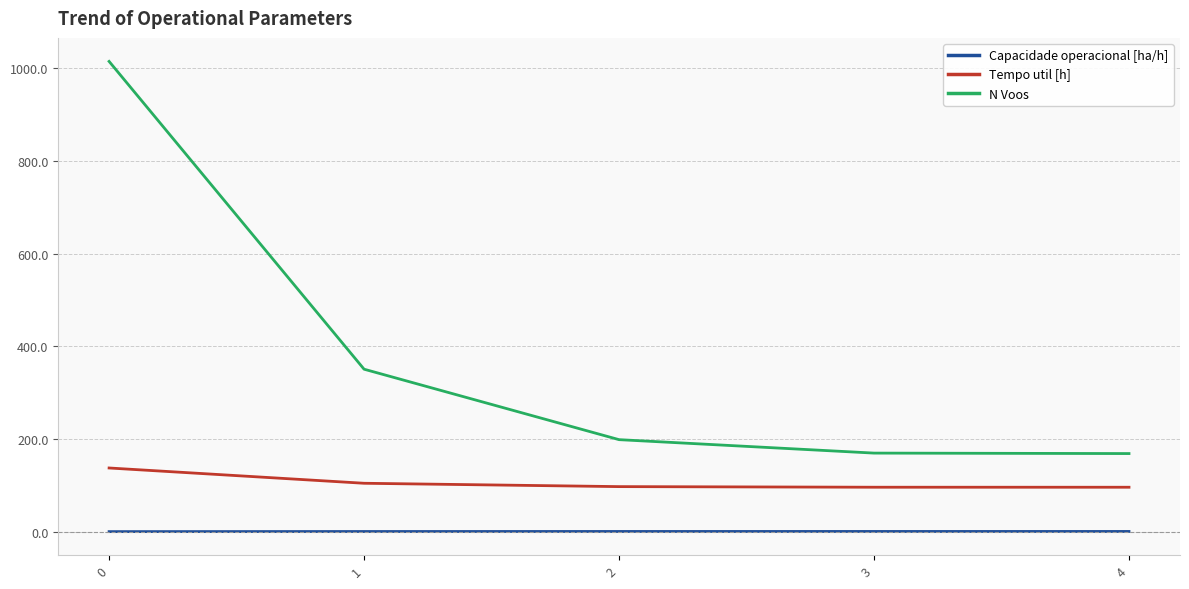

Rank the series by their average value, from lowest to highest.

Capacidade operacional [ha/h], Tempo util [h], N Voos